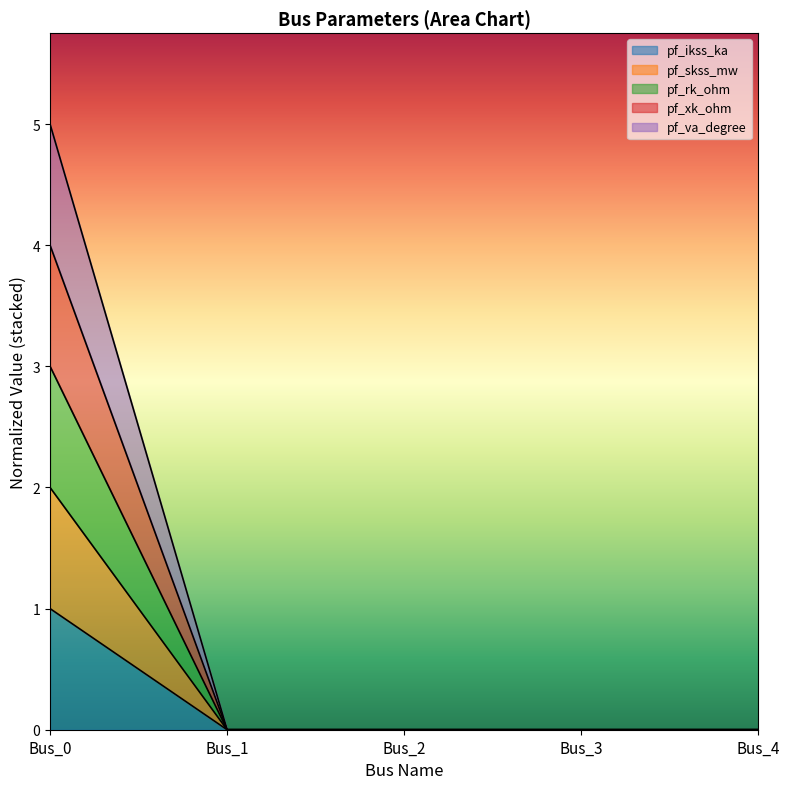

What are all the series names shown in the legend?

pf_ikss_ka, pf_skss_mw, pf_rk_ohm, pf_xk_ohm, pf_va_degree